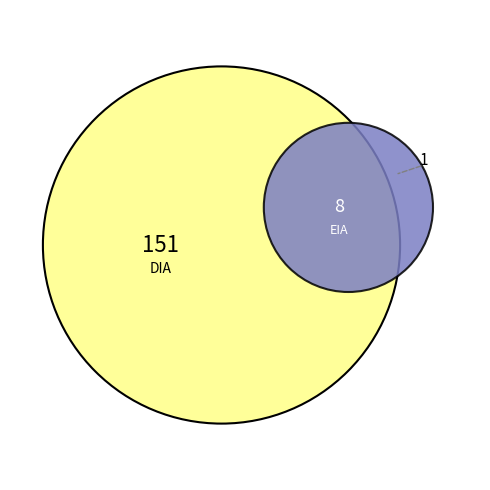

Approximately how many times larger is the value at DIA compared to EIA?

18.9